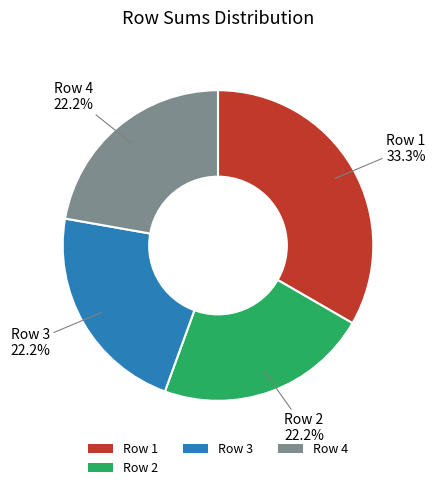

What is the largest slice in the pie chart?

Row 1